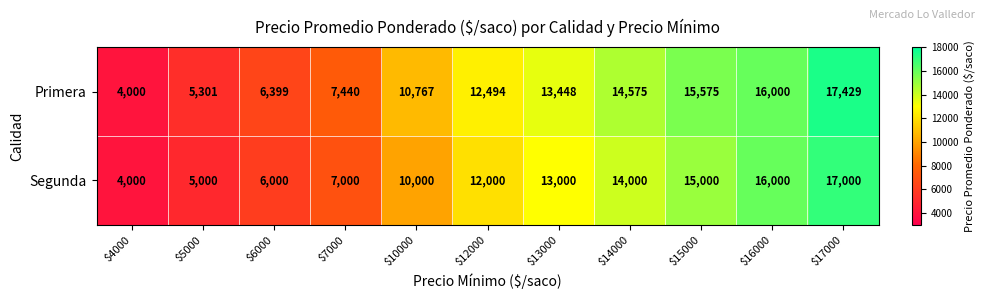

Which series has the largest total across all categories?

Primera